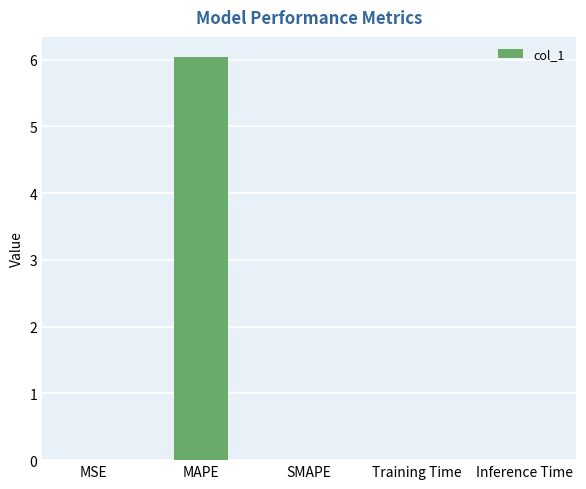

True or false: the data shows 3.0 at SMAPE.

False